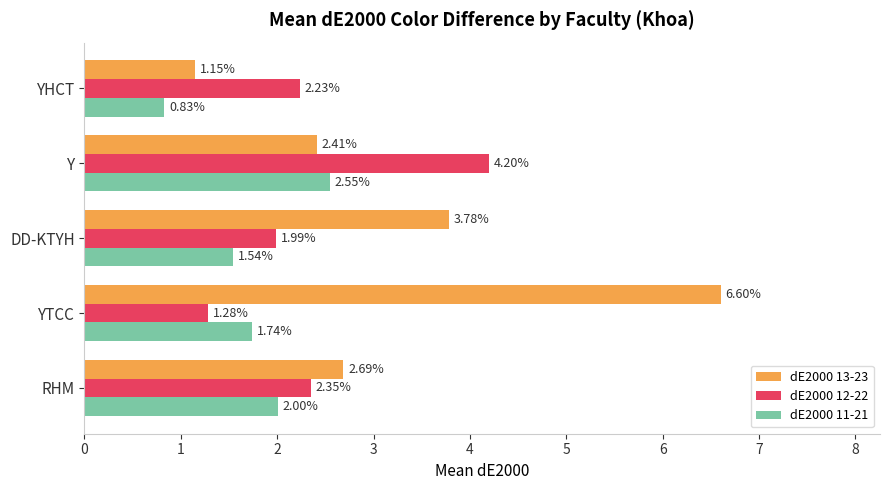

List the labels in order of dE2000 12-22 value, smallest first.

YTCC, DD-KTYH, YHCT, RHM, Y